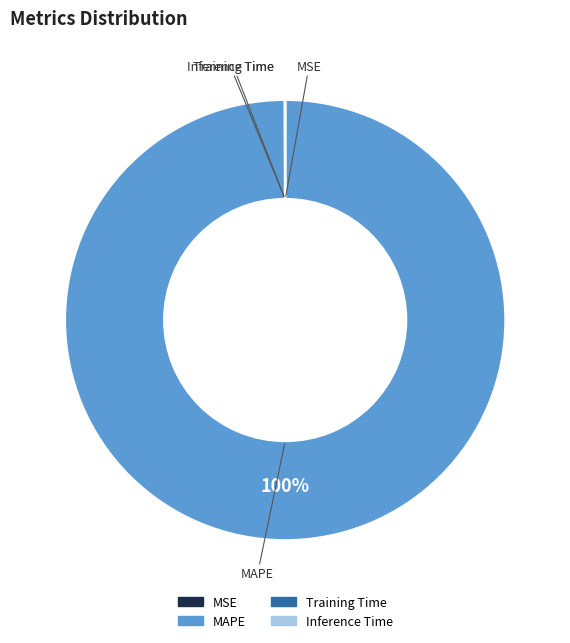

To the nearest percent, what is the average slice percentage?

25%